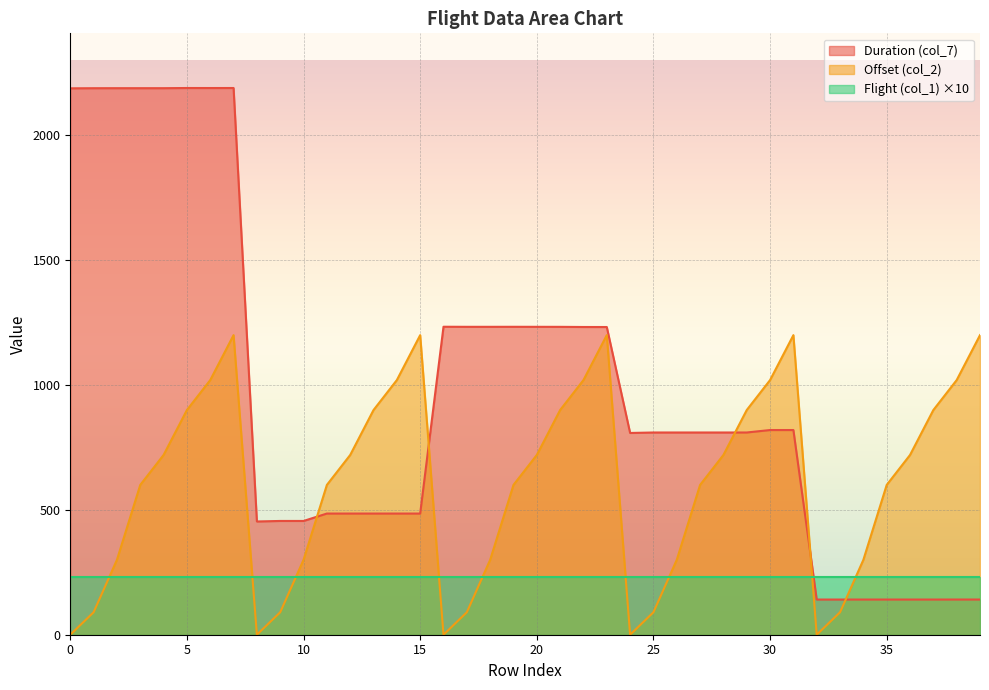

The Offset (col_2) series shows 612.5 at 0. True or false?

False